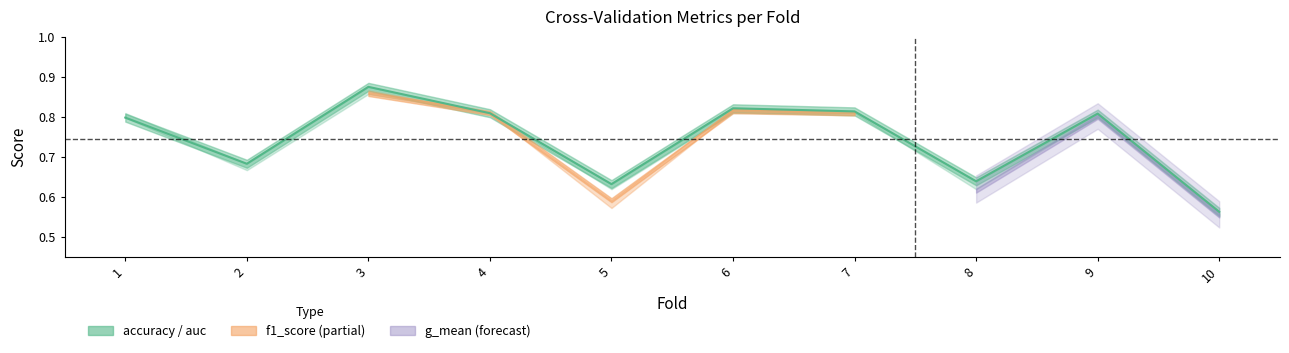

Between 9 and 3, which is larger?

3